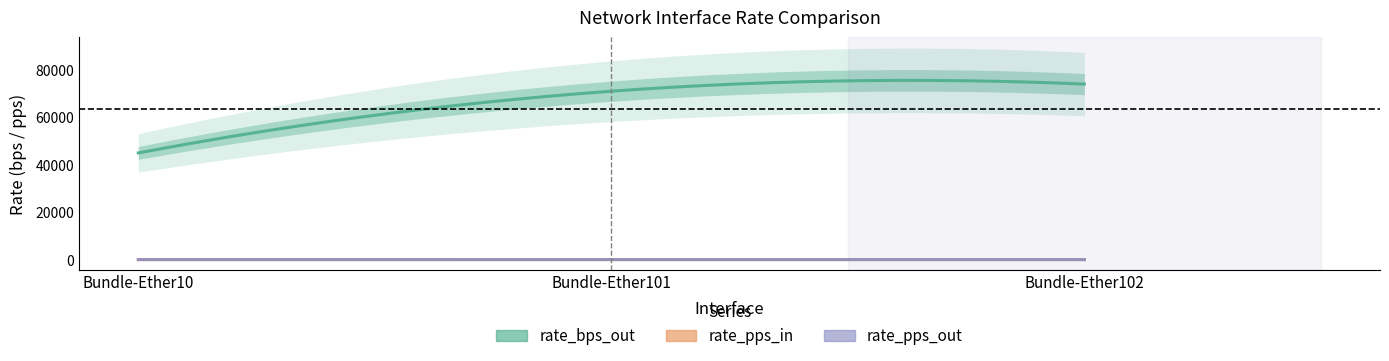

Reading left to right, extract all data points from this chart.

rate_bps_out: Bundle-Ether10=45000	Bundle-Ether101=71000	Bundle-Ether102=74000
rate_pps_in: Bundle-Ether10=67	Bundle-Ether101=72	Bundle-Ether102=72
rate_pps_out: Bundle-Ether10=67	Bundle-Ether101=72	Bundle-Ether102=72